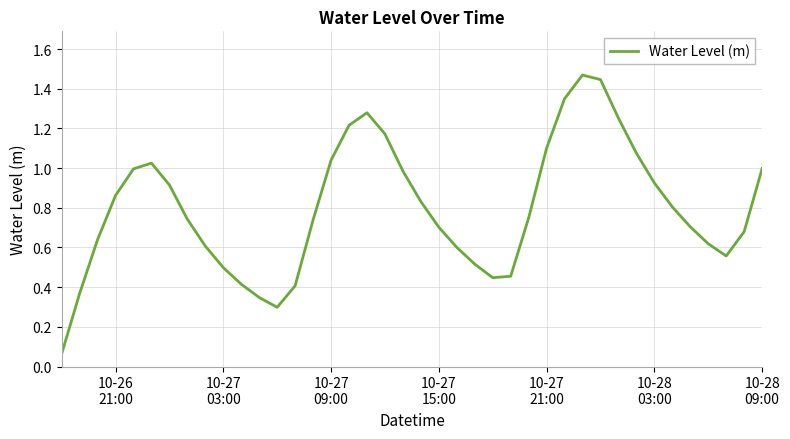

Count the number of categories in the chart.

40